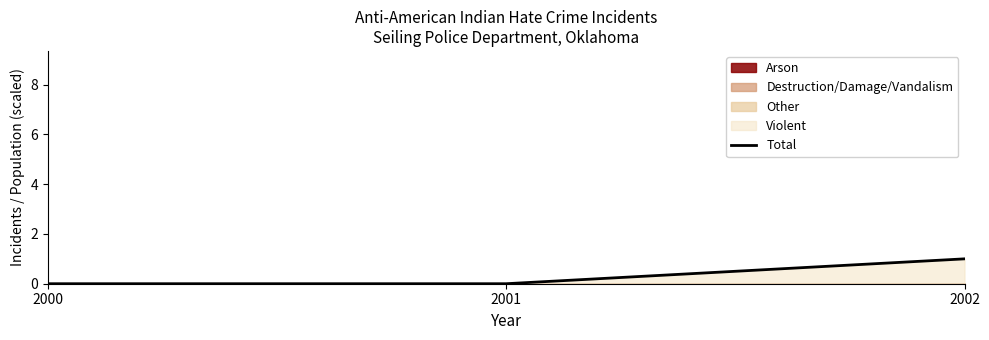

Reading right to left, transcribe all the data shown in this chart.

2002=1	2001=0	2000=0